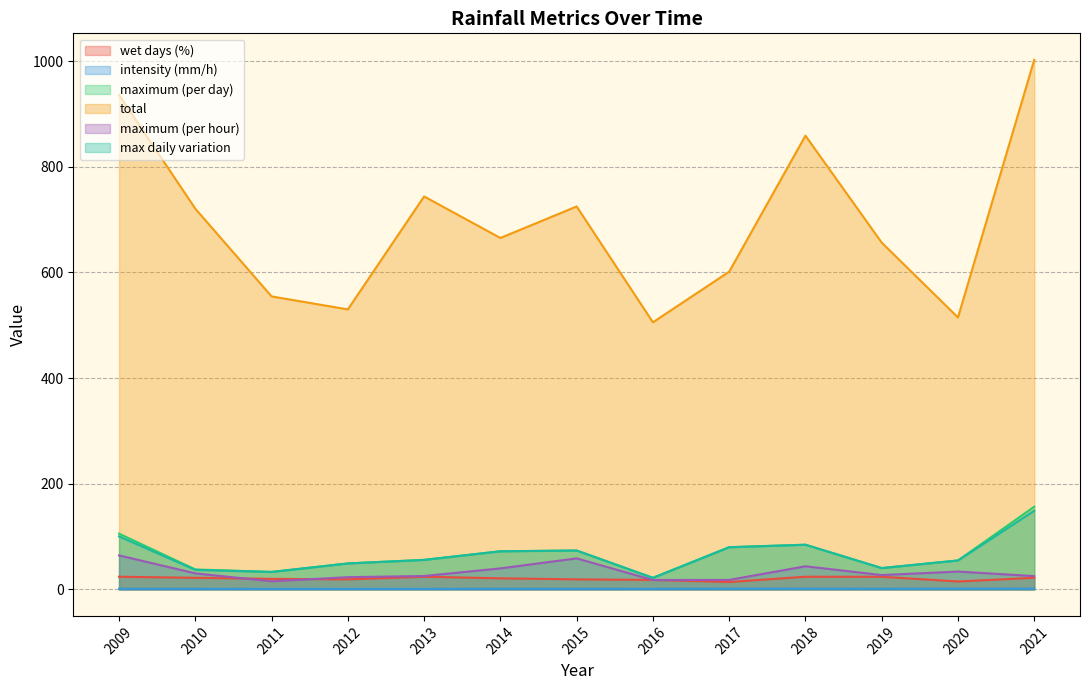

At which category does max daily variation reach its first local valley?

2011